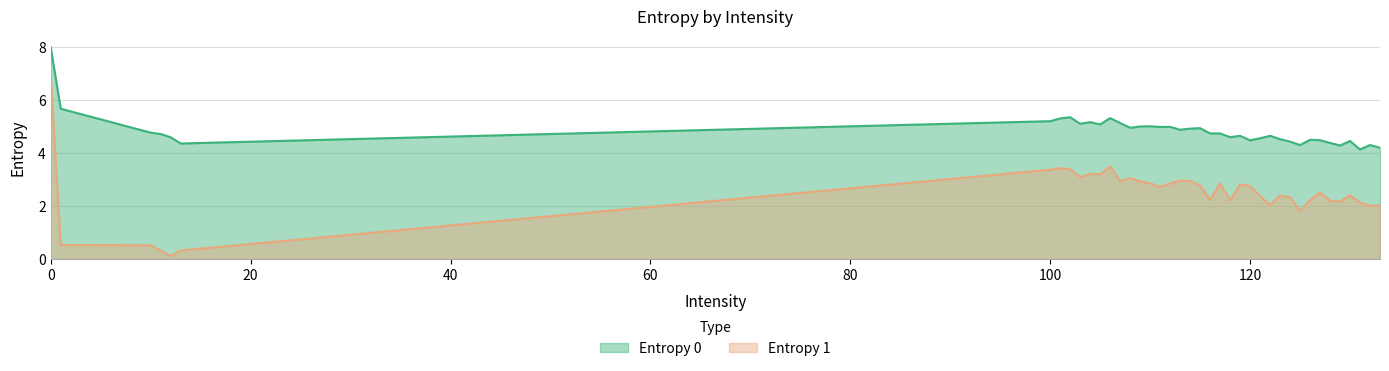

What is the difference between the highest and lowest values at 125?

2.5